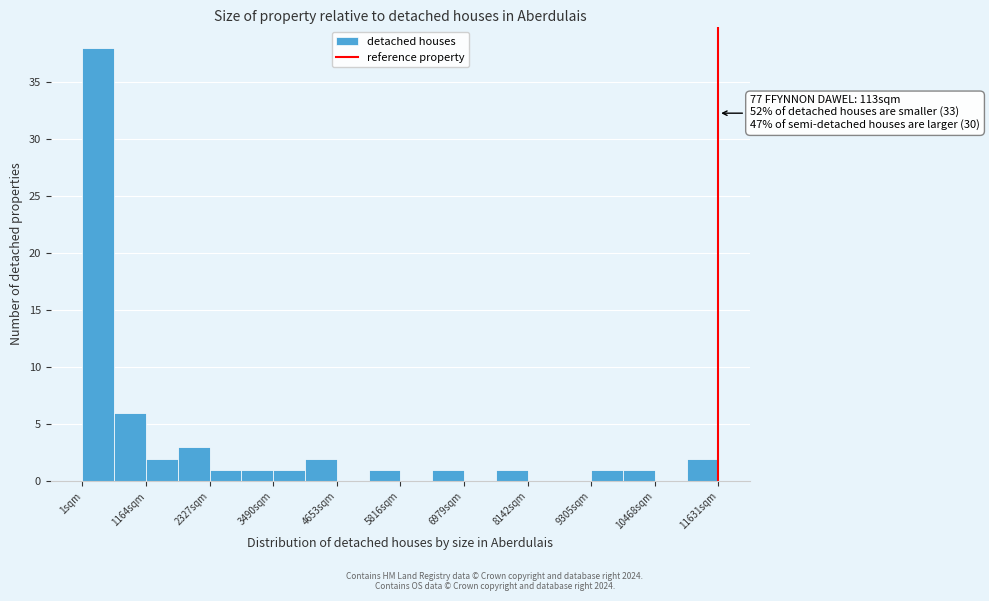

Read against the x-axis, roughly where is the centre of the tallest bar?

200